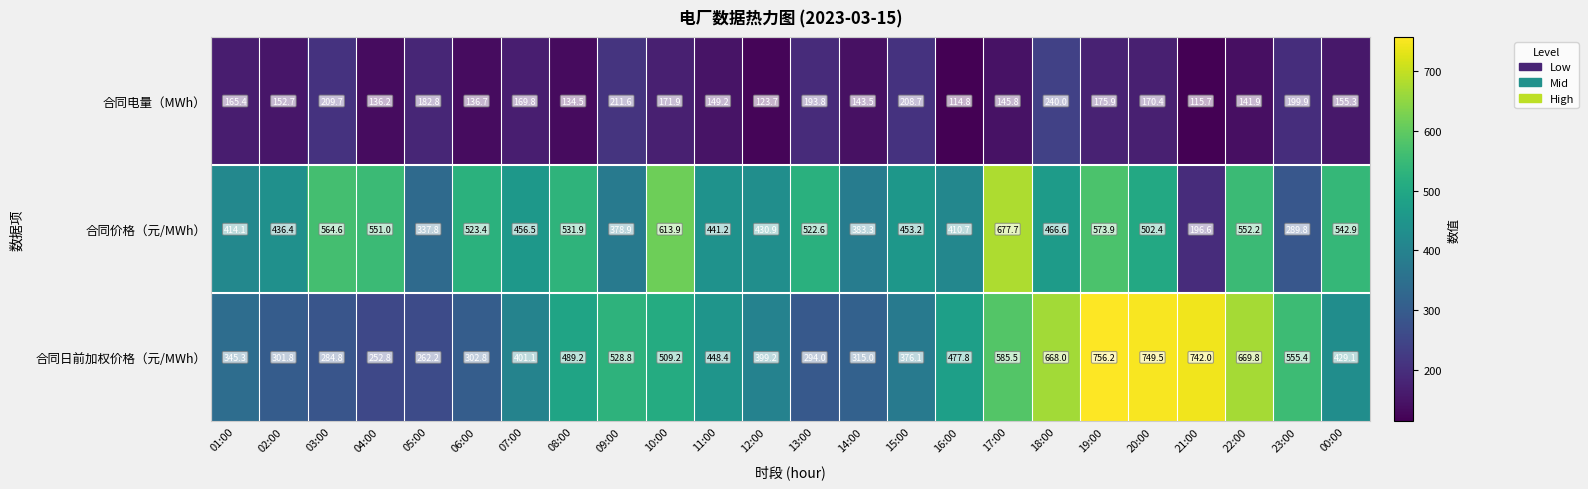

What is the difference between the highest and lowest values at 07:00?

286.7